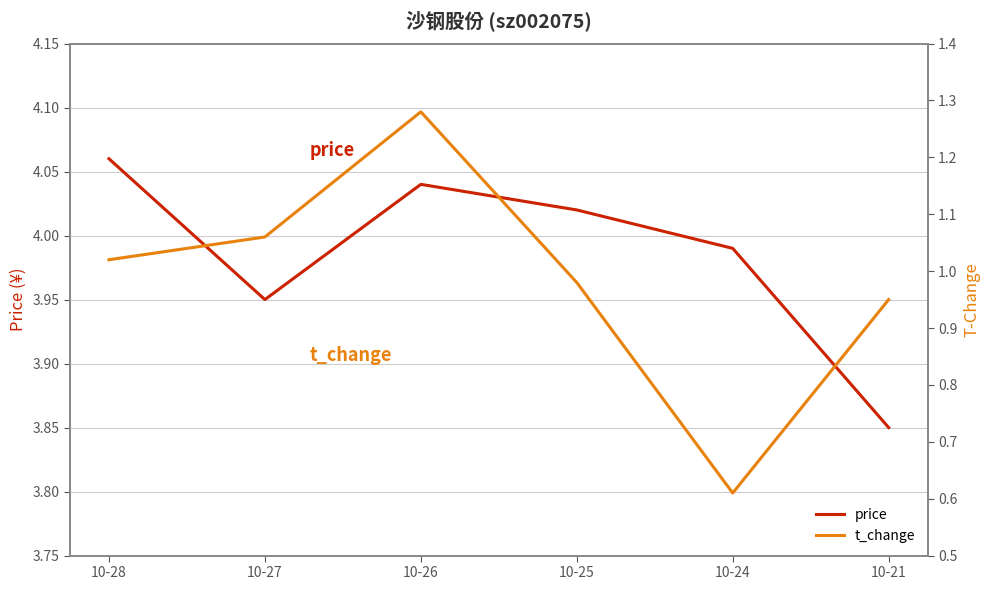

List the labels in order of price value, smallest first.

10-21, 10-27, 10-24, 10-25, 10-26, 10-28